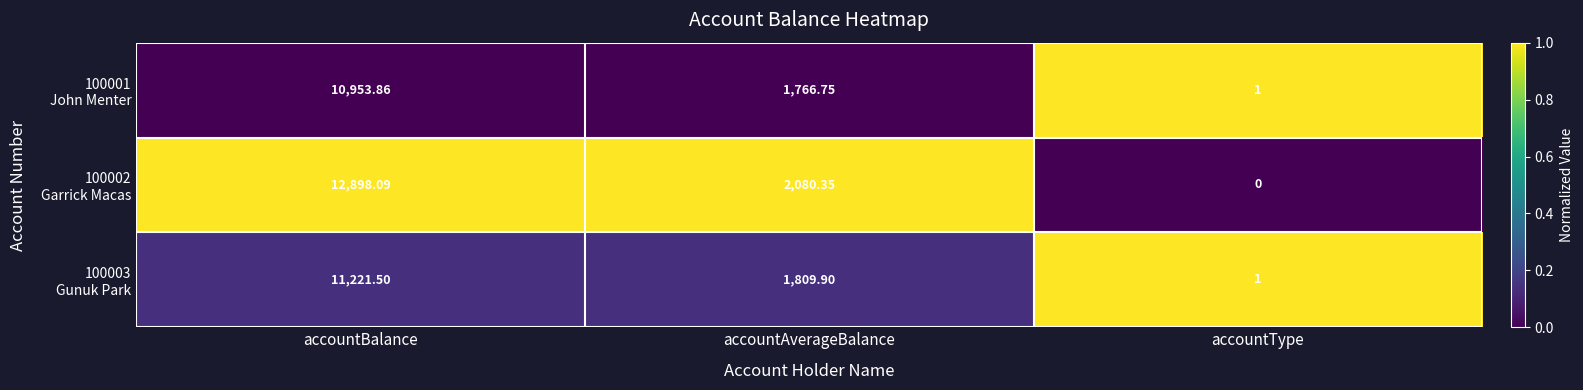

Which category has the highest value across all series?

accountBalance